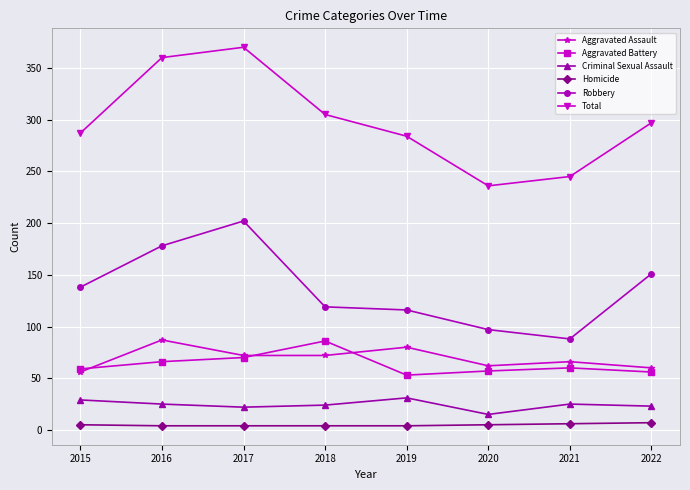

At which category is the sum across all series the highest?

2017